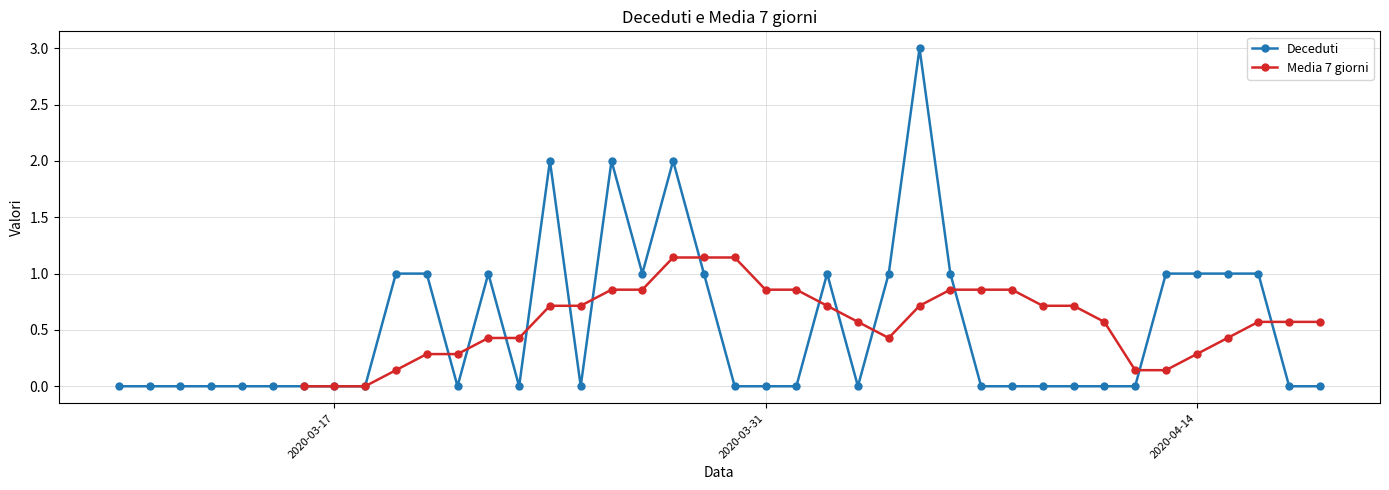

Which series ends up on top after the final intersection of Deceduti and Media 7 giorni?

Media 7 giorni